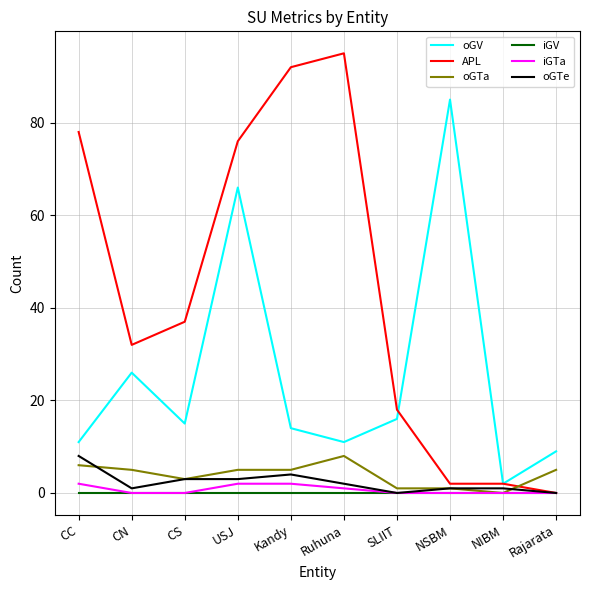

Which series changed the most between USJ and NSBM?

APL